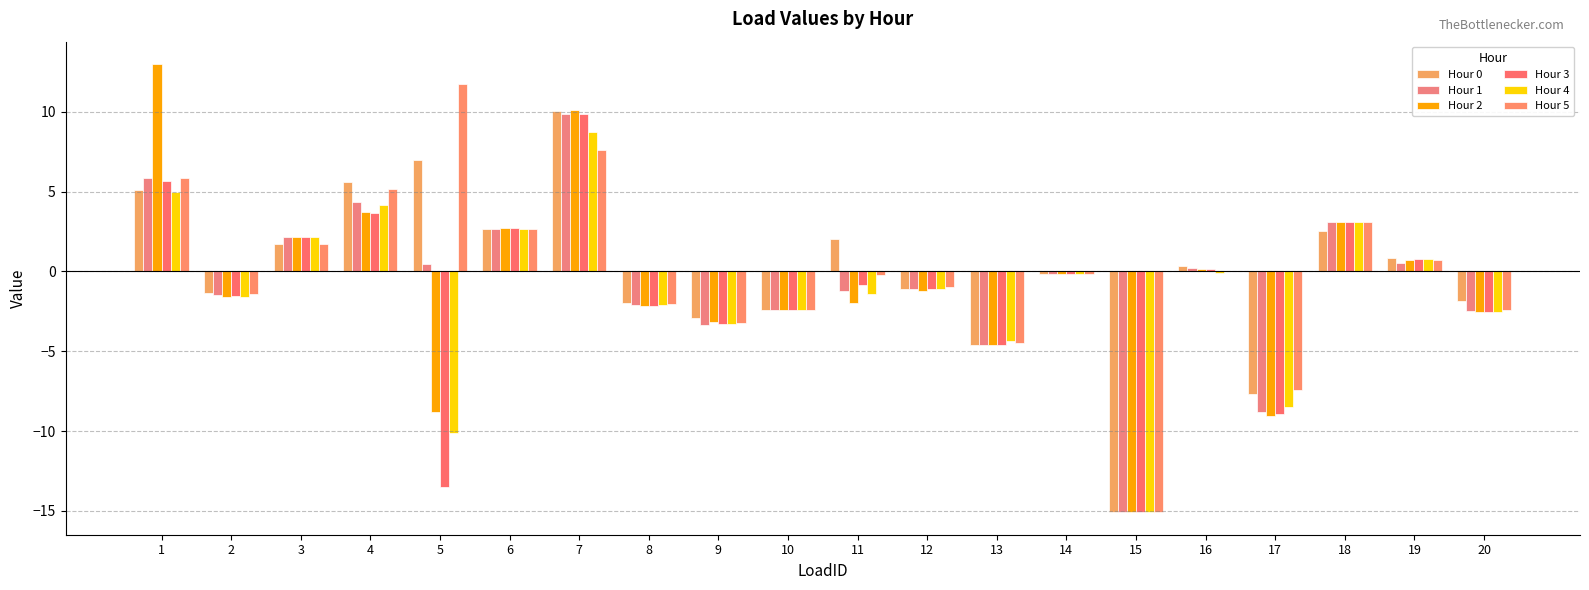

Are the bars horizontal?

No